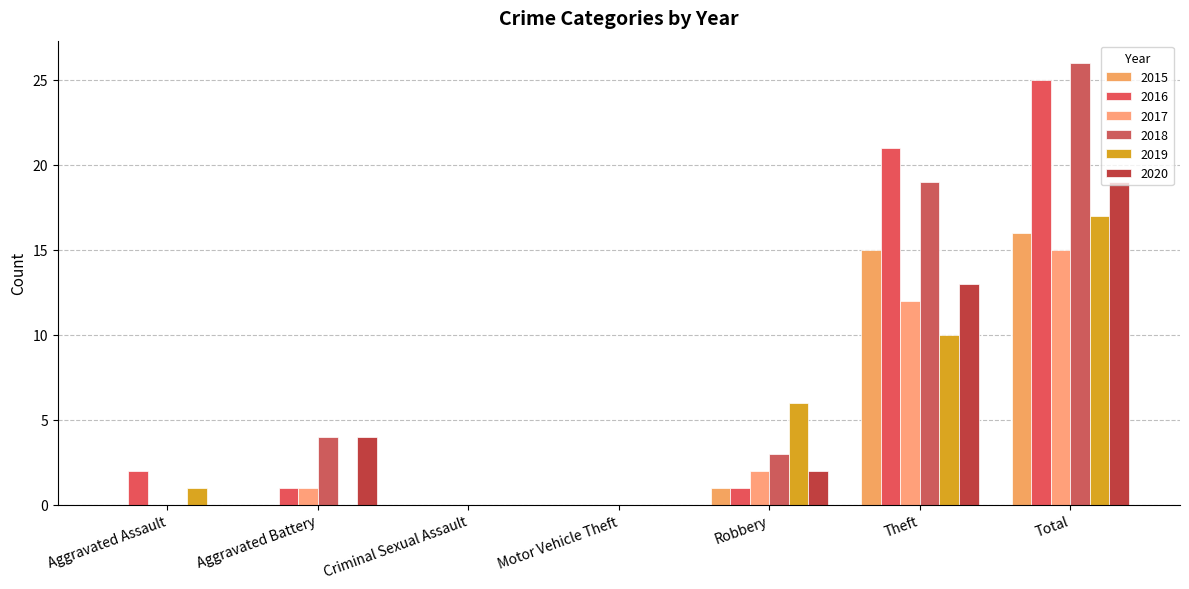

Reading right to left, extract all data points from this chart.

2015: 16	15	1	0	0	0	0
2016: 25	21	1	0	0	1	2
2017: 15	12	2	0	0	1	0
2018: 26	19	3	0	0	4	0
2019: 17	10	6	0	0	0	1
2020: 19	13	2	0	0	4	0